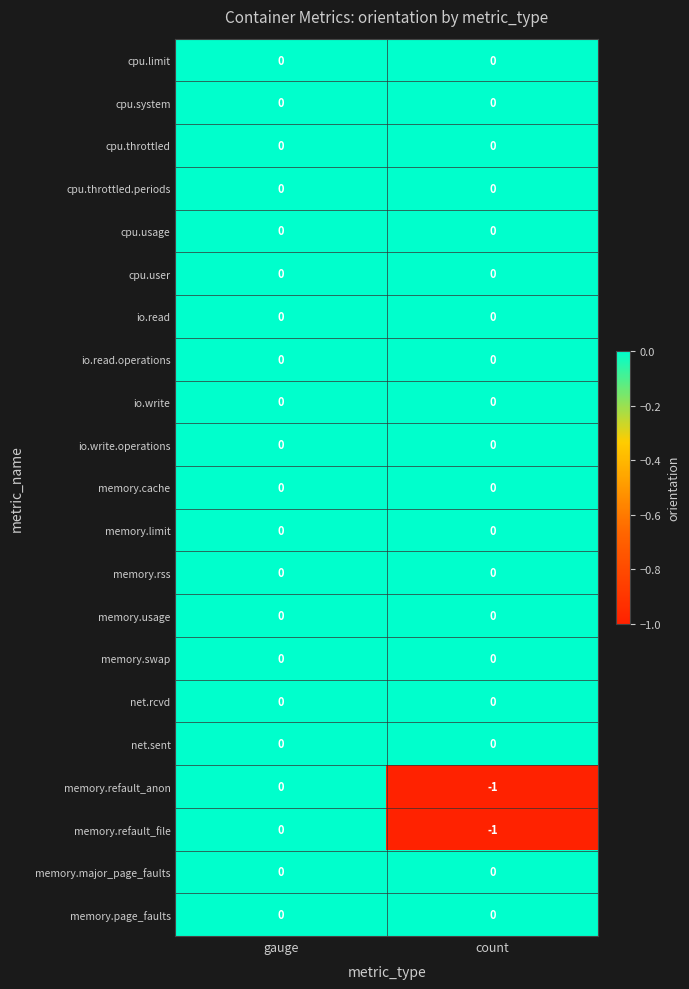

At which category is the sum across all series the highest?

gauge